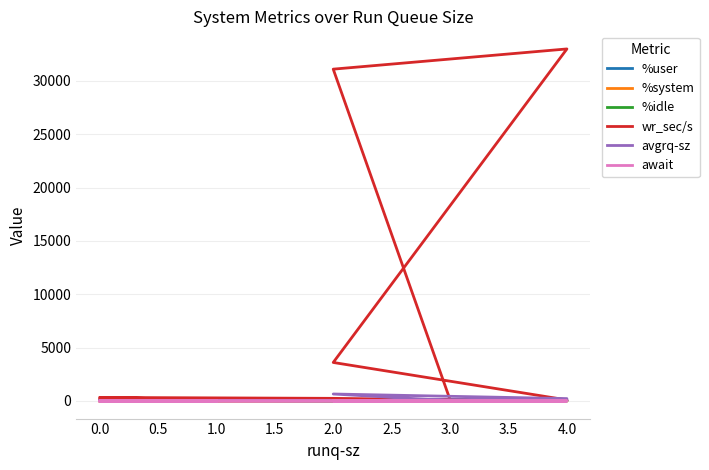

Does the chart display data point markers on the line(s)?

No